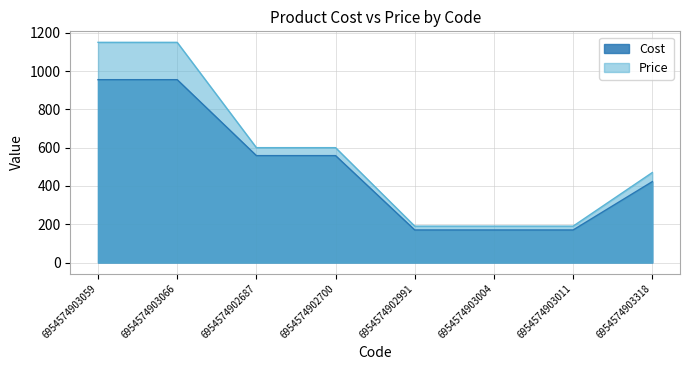

What is the sum of the Price values at 6954574902687 and 6954574903066?

1750.0